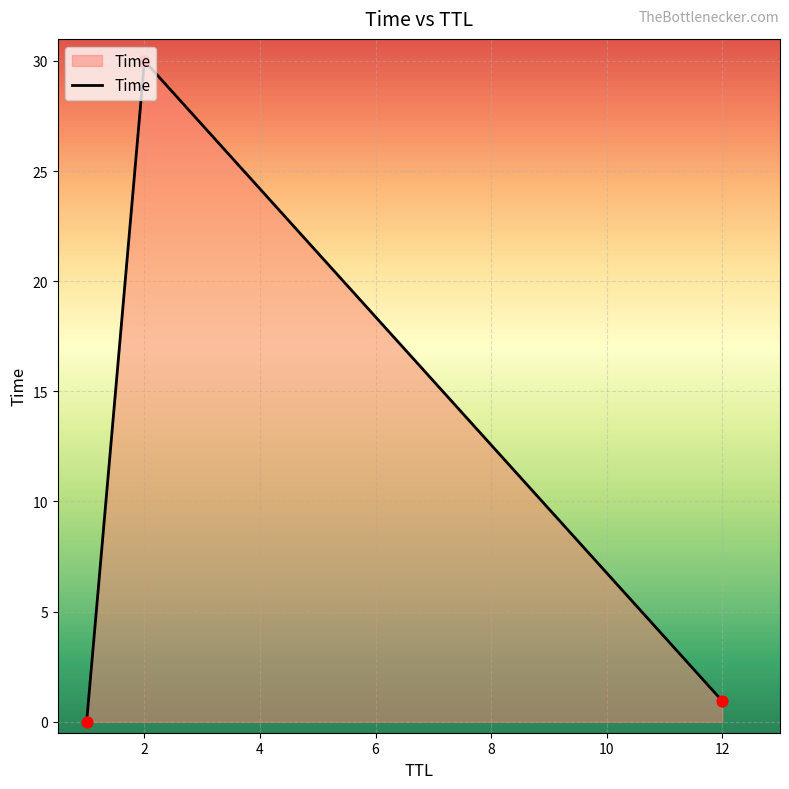

What is the greatest value displayed?

30.0